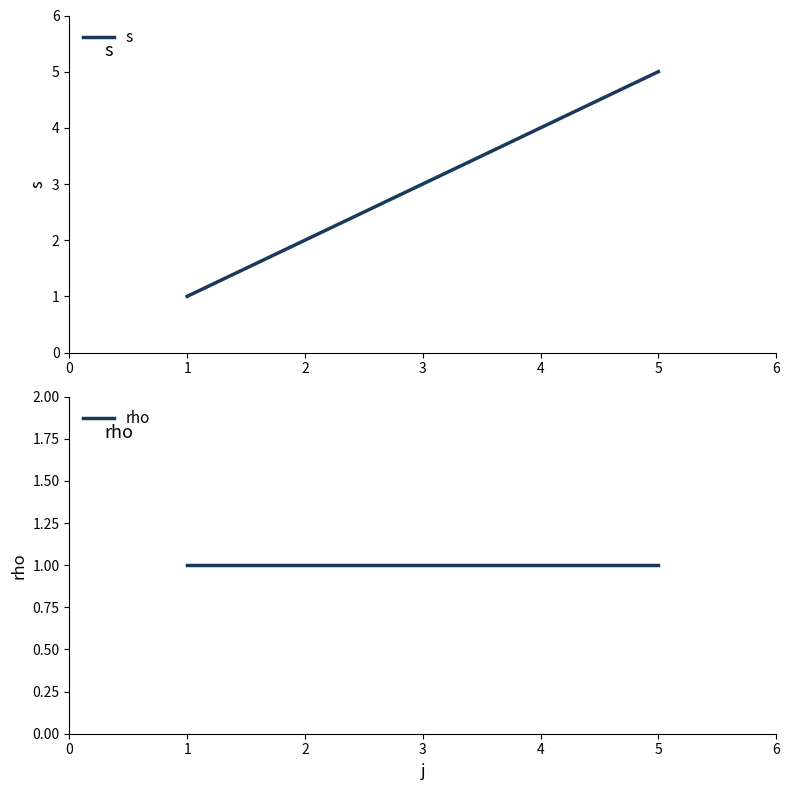

What is the sum of all rho values?

3